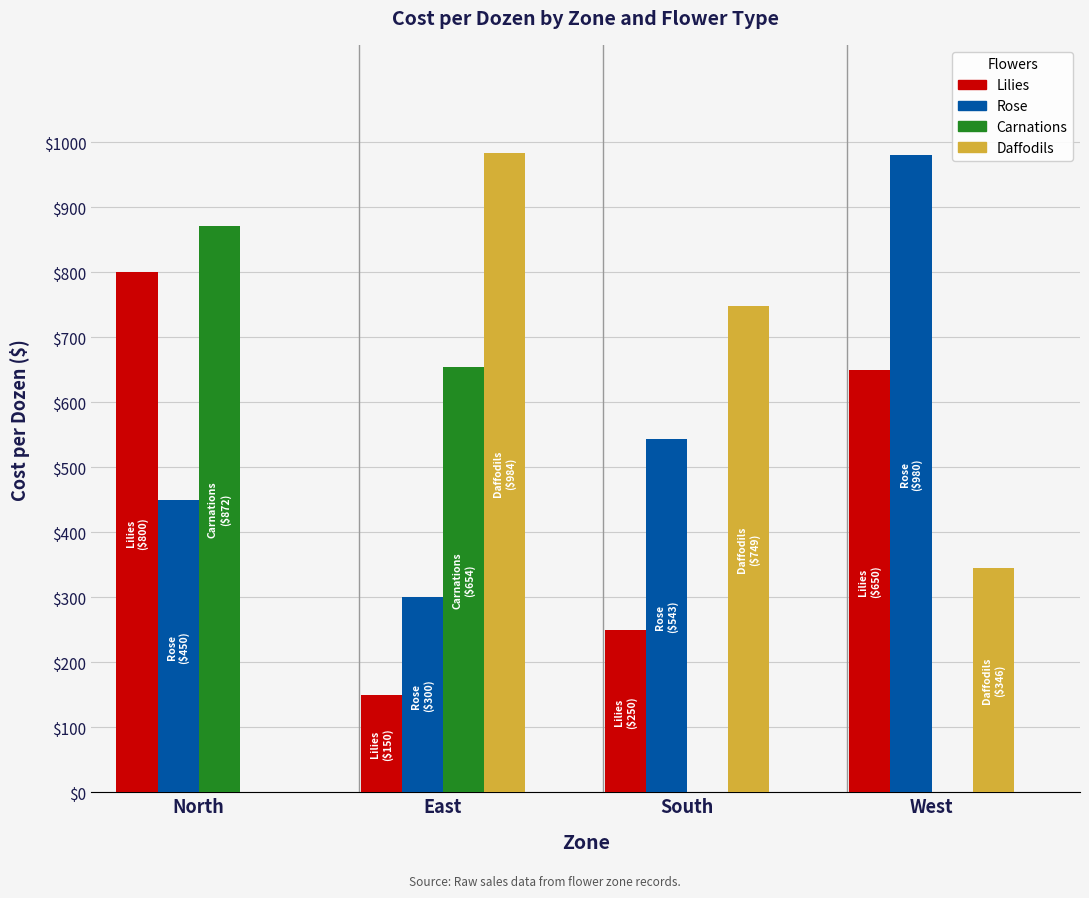

What is the average value of the Carnations series?

382